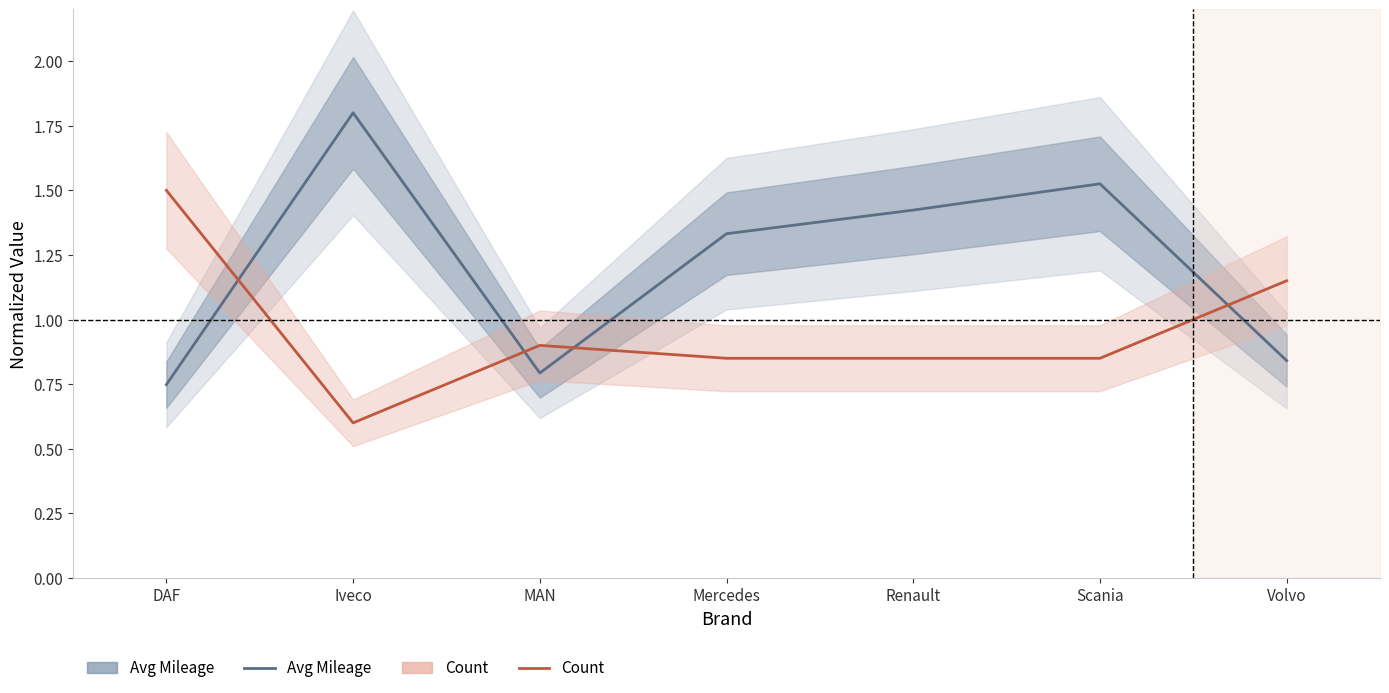

Reading right to left, transcribe all the data shown in this chart.

Avg Mileage (normalized): Volvo=0.8	Scania=1.5	Renault=1.4	Mercedes=1.3	MAN=0.8	Iveco=1.8	DAF=0.7
Count (normalized): Volvo=1.2	Scania=0.8	Renault=0.8	Mercedes=0.8	MAN=0.9	Iveco=0.6	DAF=1.5